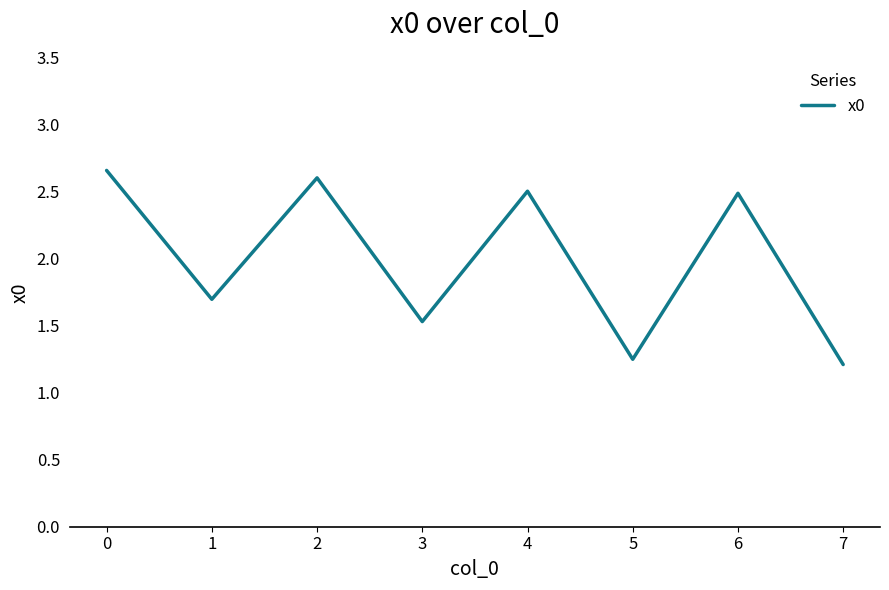

Which label corresponds to the largest value in the chart?

0